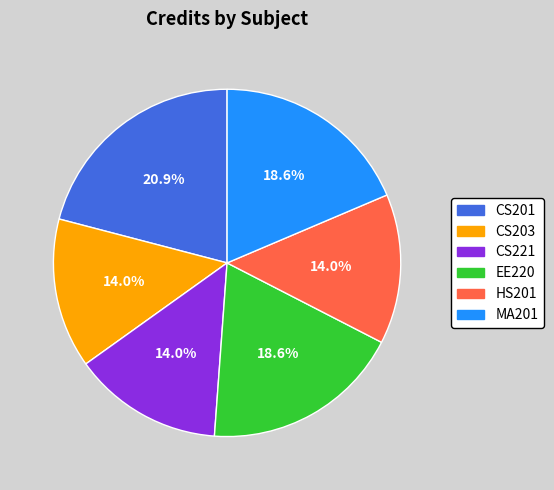

Which slice is the largest?

CS201